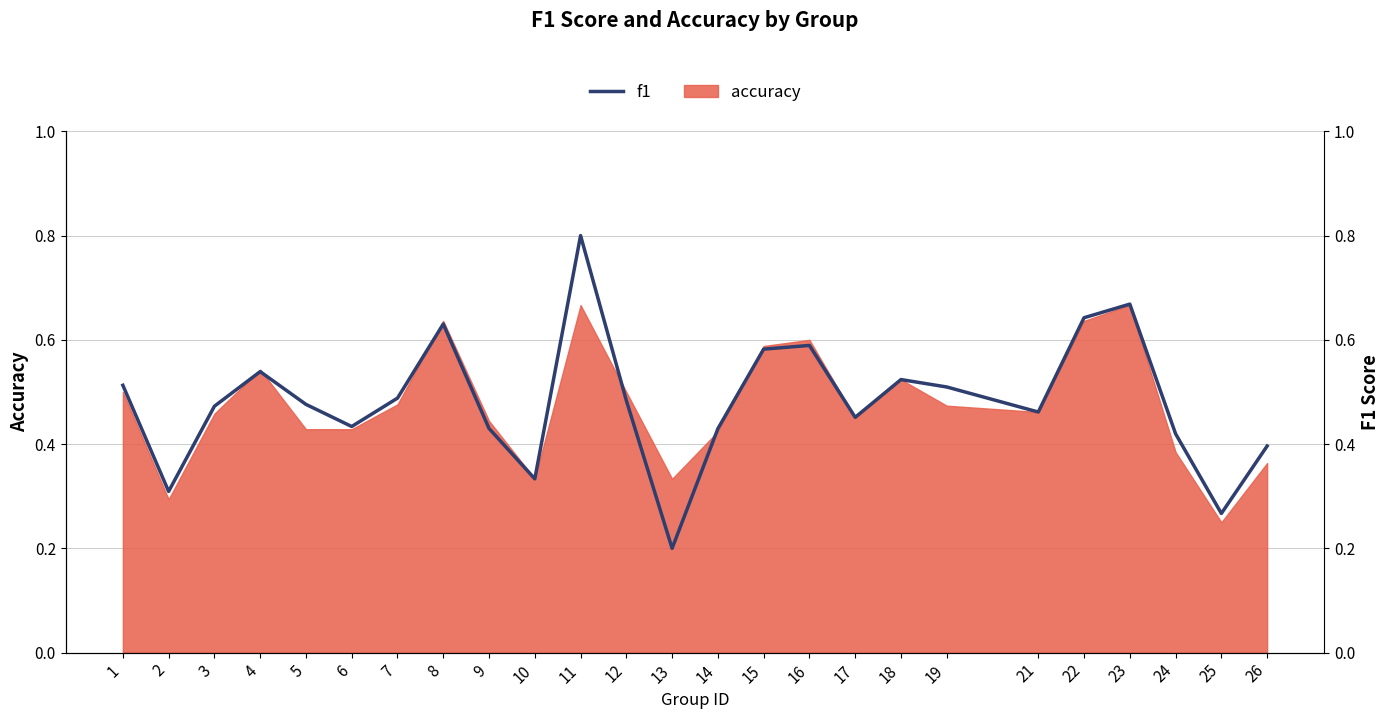

What is the sum of all values?

12.1